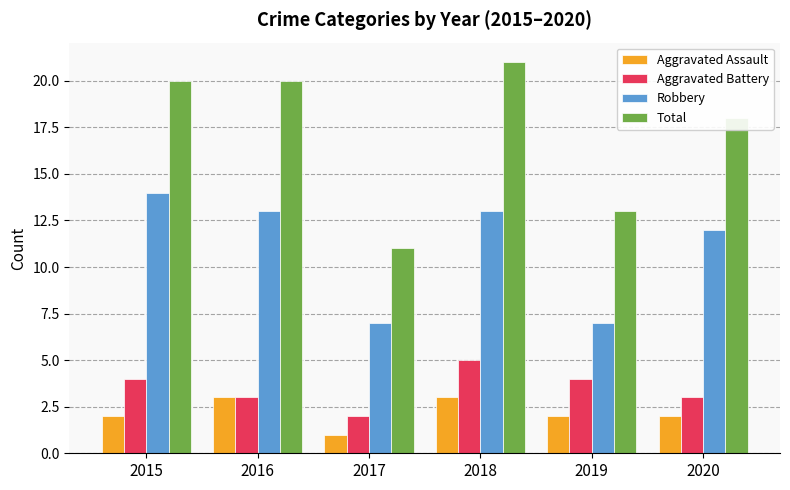

How many bars are there in each group?

4